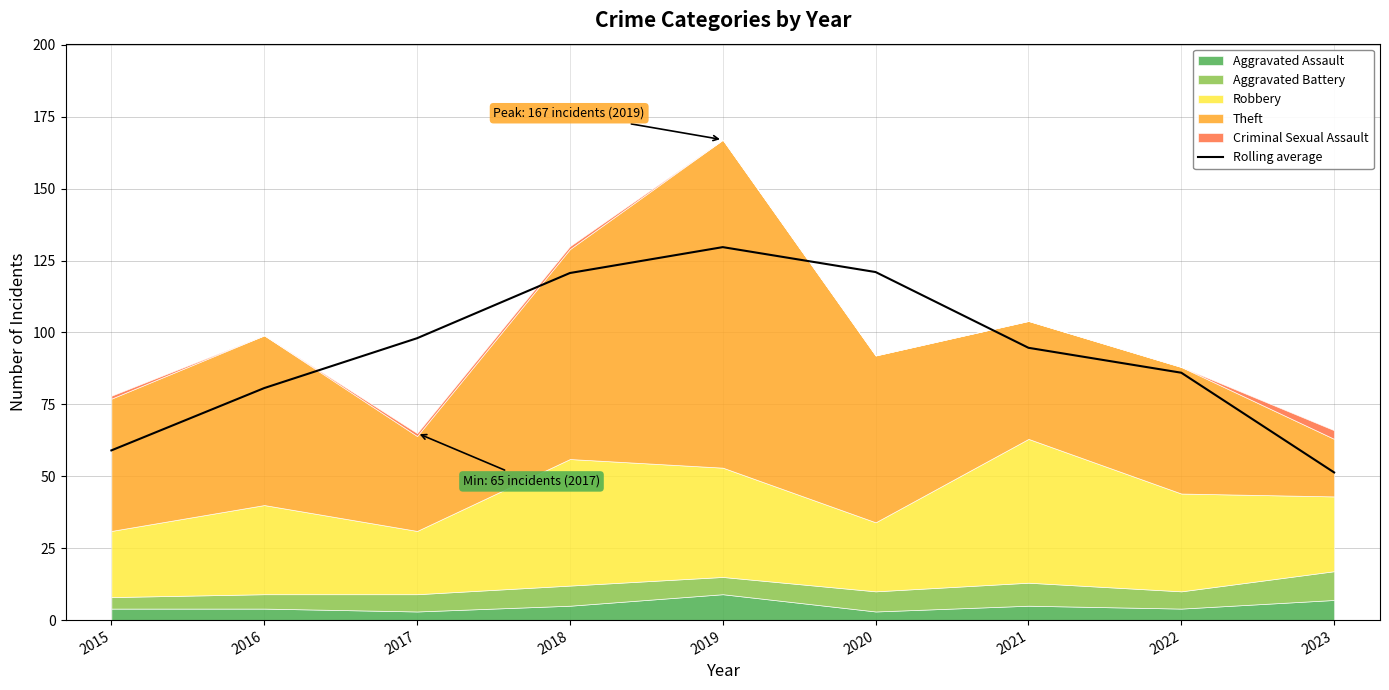

What is the change in value from 2016 to 2017?

+17.3